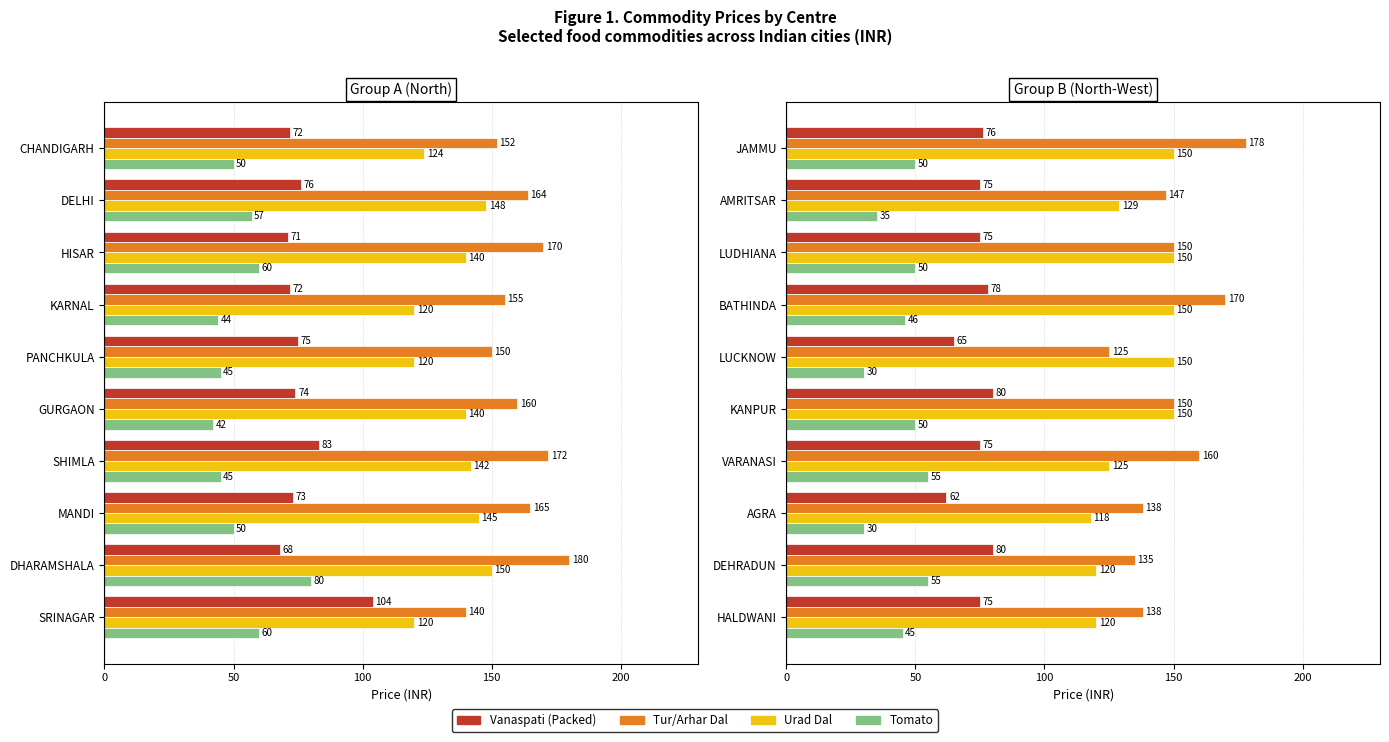

What is the difference between the maximum and minimum values in the Urad Dal series?

32